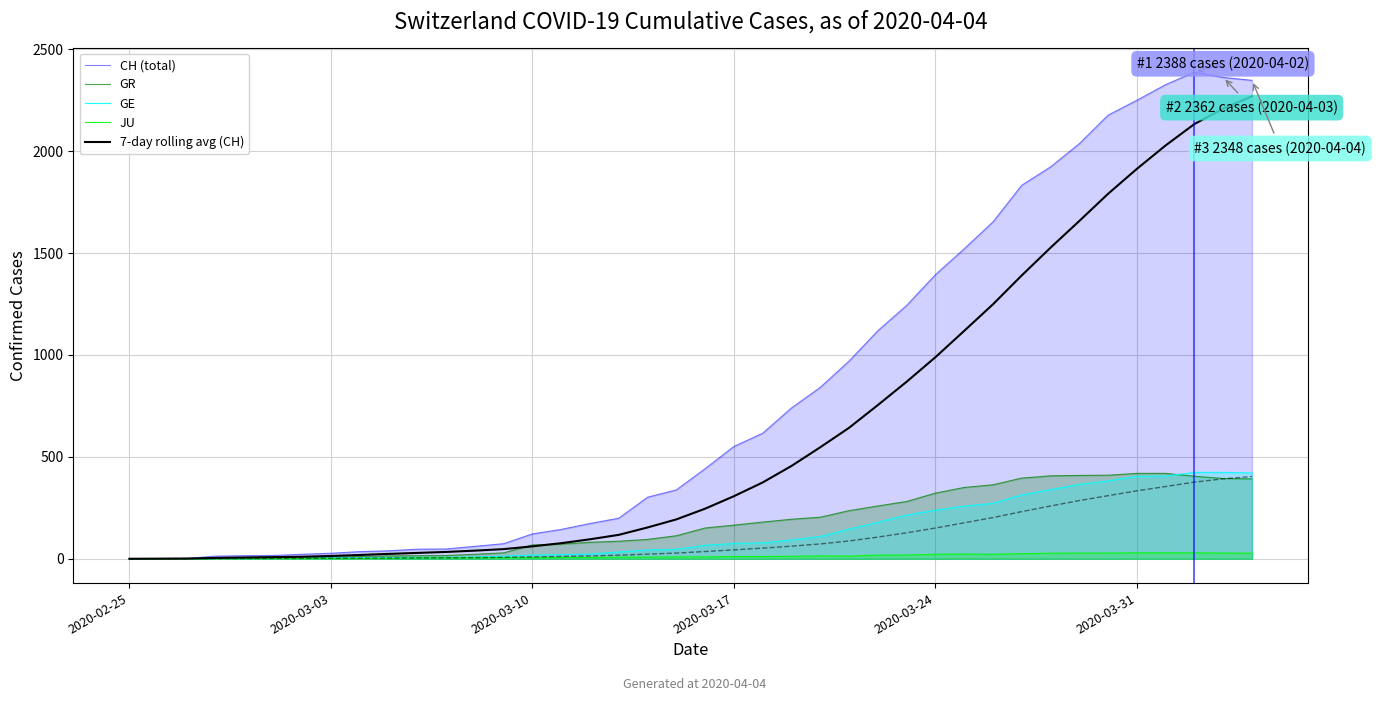

What is the highest value of the GR series?

419.0